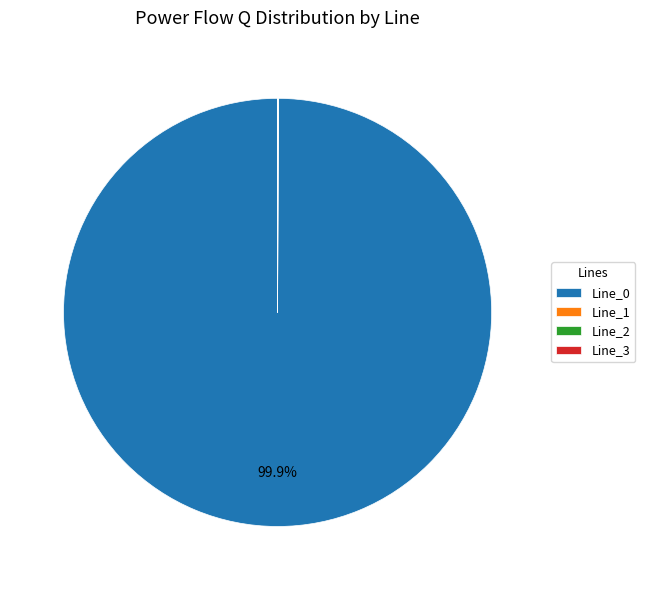

Does any single category account for the majority?

Yes